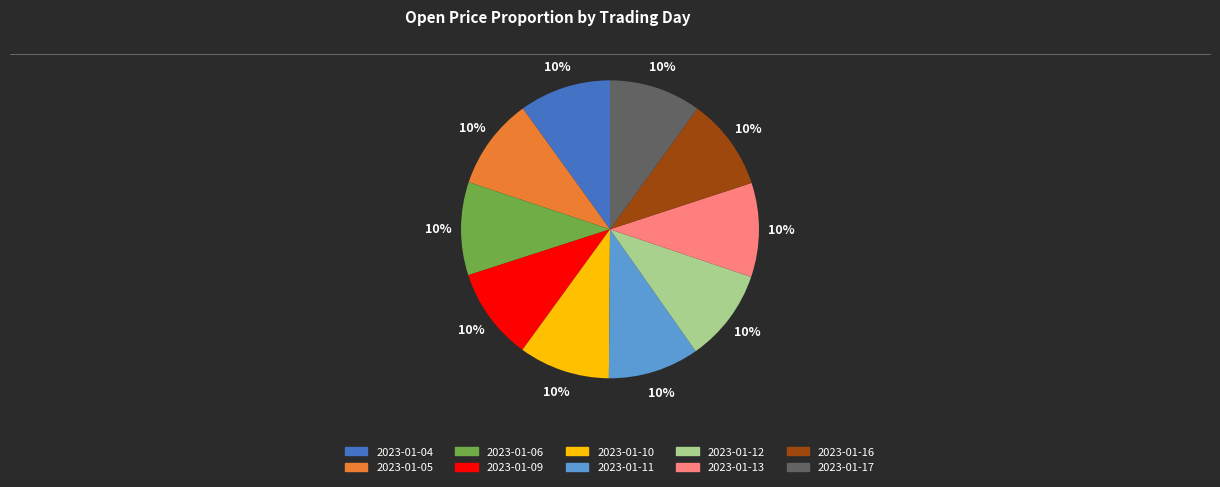

The 2023-01-13 slice represents 10% of the pie. True or false?

True